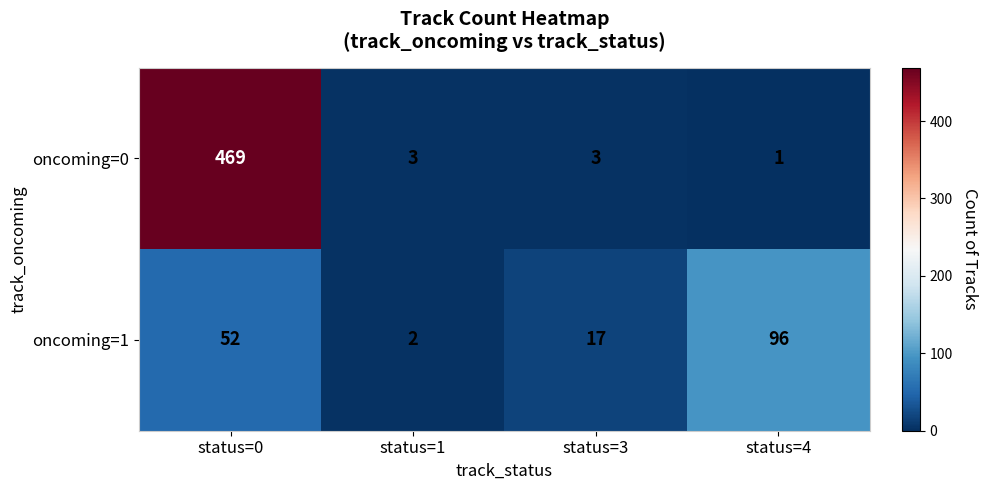

Reading left to right, extract all data points from this chart.

oncoming=0: 469	3	3	1
oncoming=1: 52	2	17	96